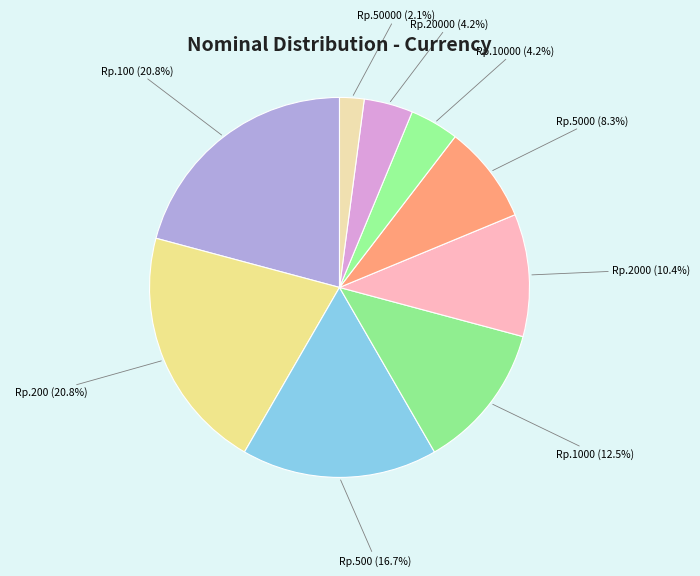

Approximately how many times larger is the value at Rp.2000 (10.4%) compared to Rp.50000 (2.1%)?

5.0